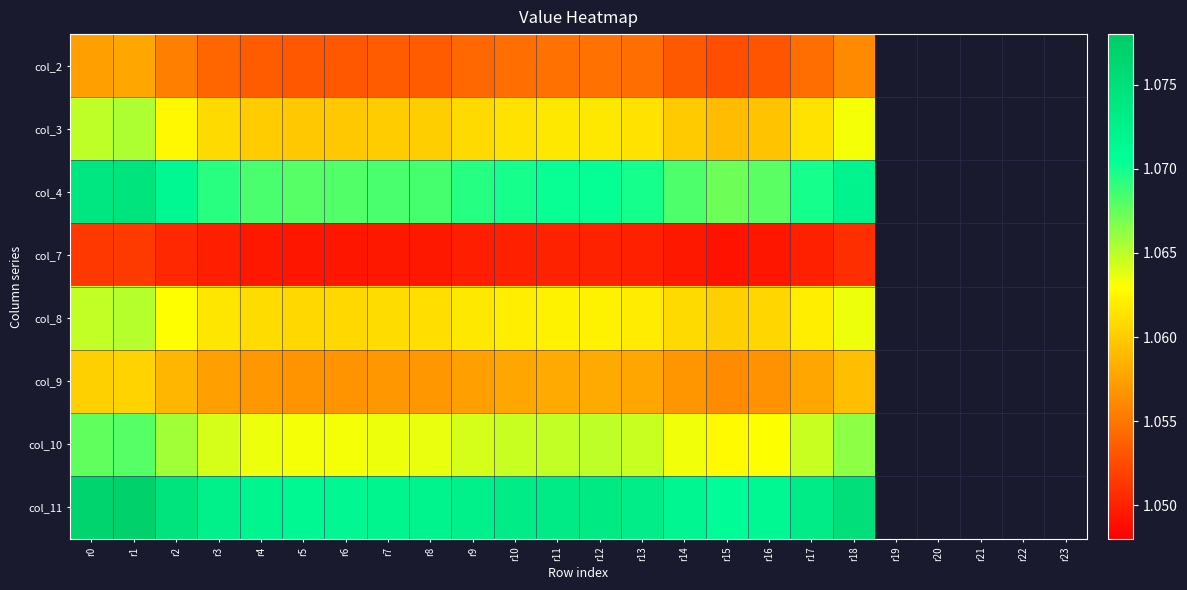

How many series are shown in this chart?

8